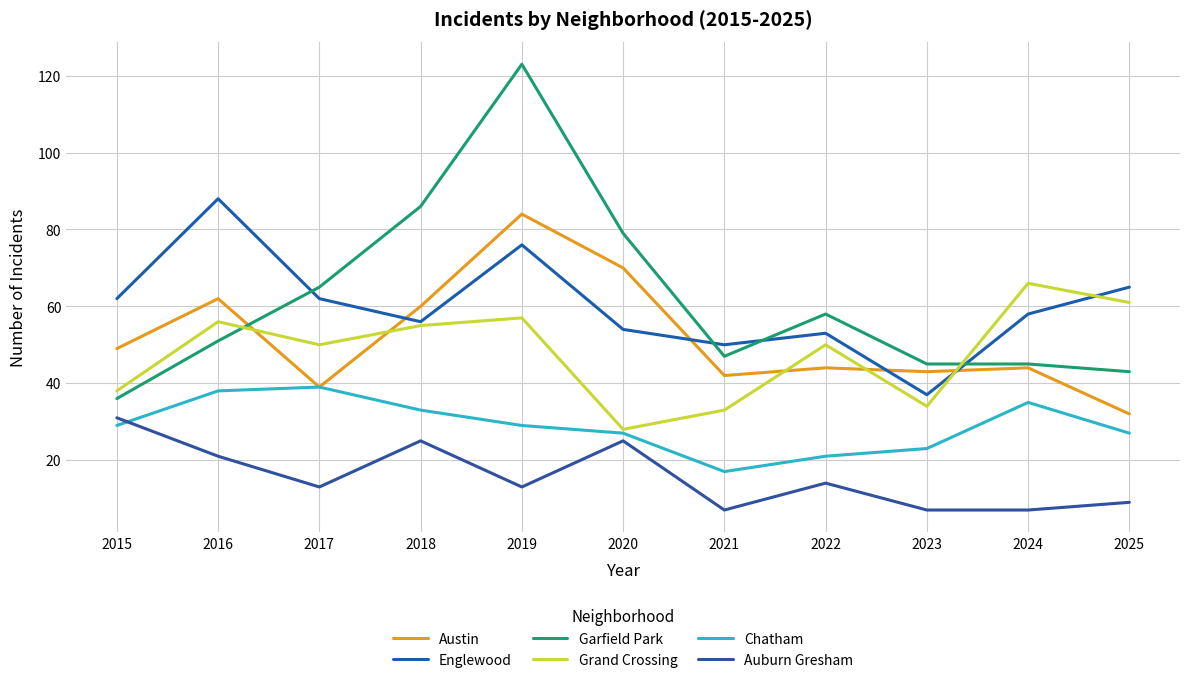

What is the minimum value shown in the chart?

7